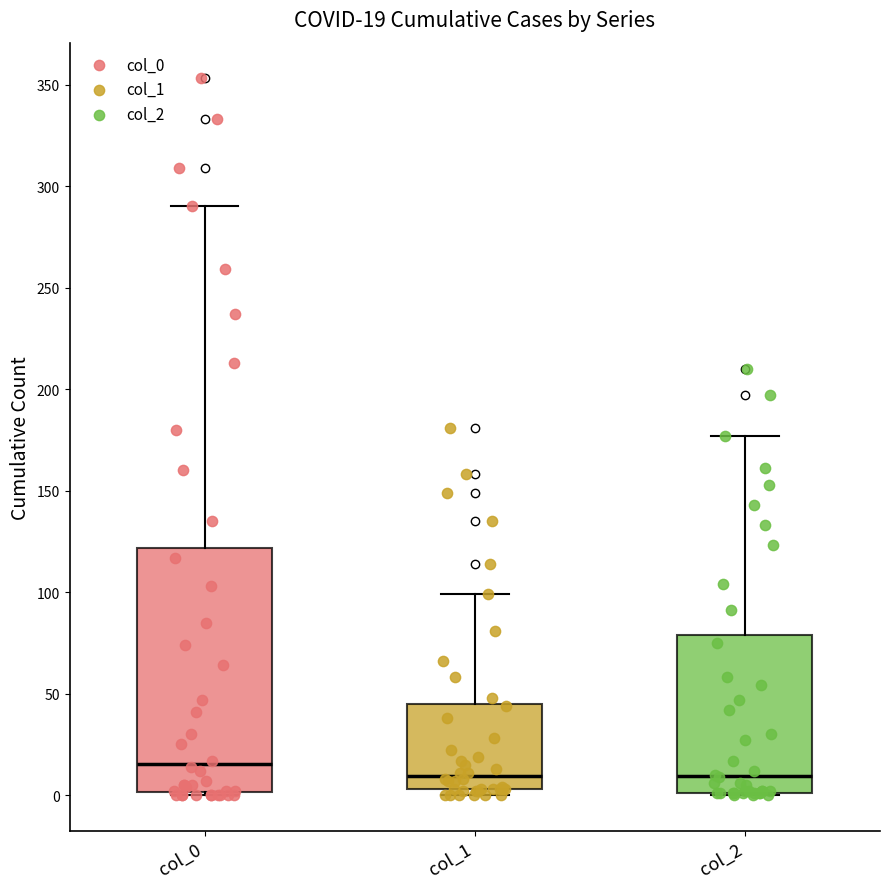

Which box's median line is the highest?

col_0